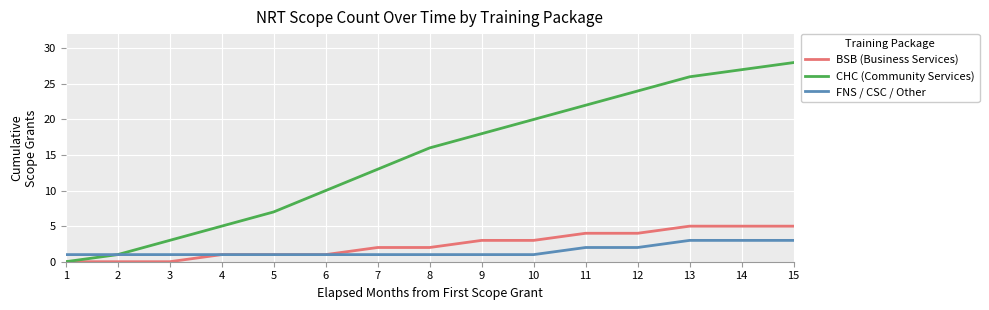

What is the highest value of the CHC (Community Services) series?

28